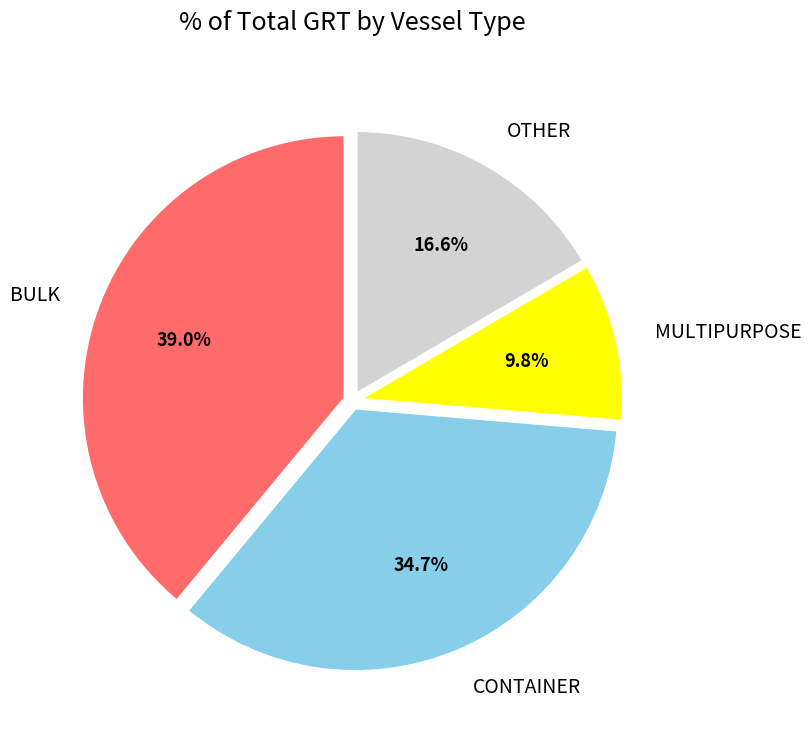

Rank the categories by value from highest to lowest.

BULK, CONTAINER, OTHER, MULTIPURPOSE